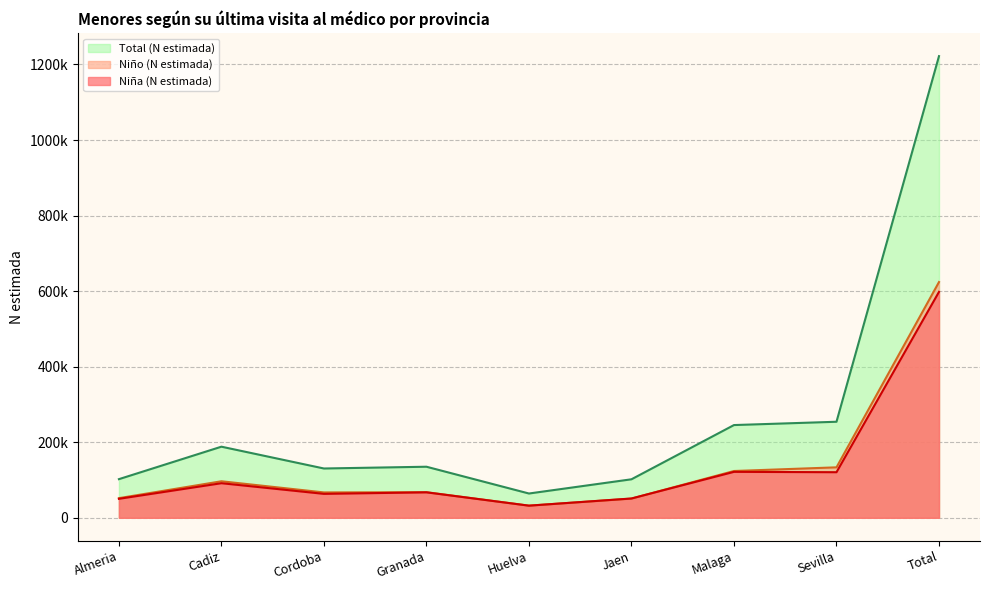

Reading left to right, what are all the values shown in this chart?

Niña (N estimada): 50241	91550	63351	67396	32109	51107	121621	120642	598018
Niño (N estimada): 52017	96672	67152	67773	32165	50810	123849	133575	624014
Total (N estimada): 102258	188222	130503	135169	64275	101917	245471	254217	1222032